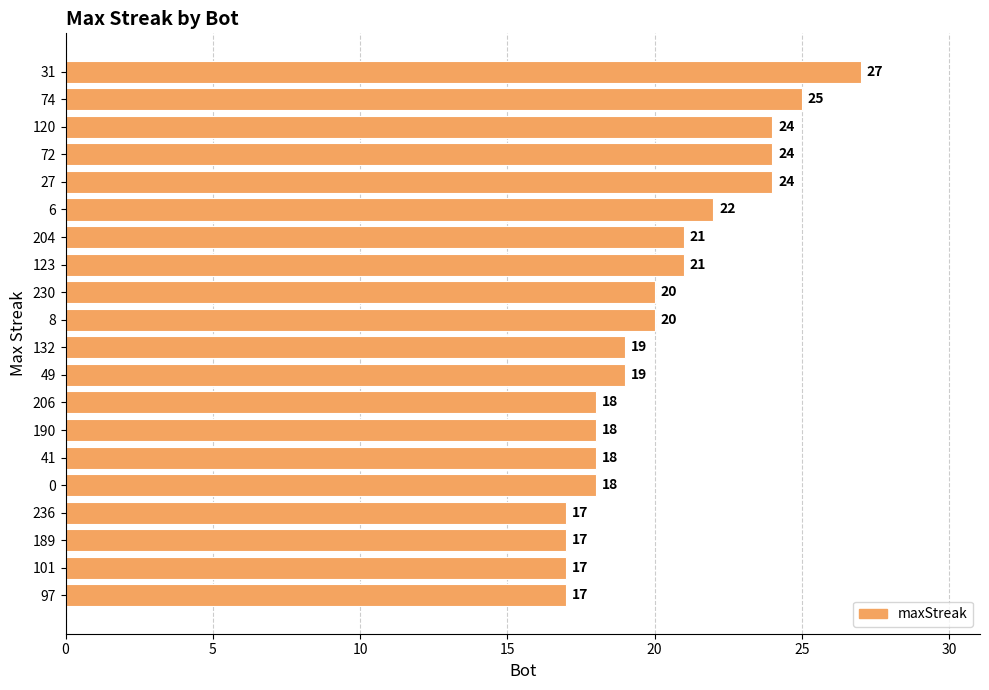

What is the average value?

20